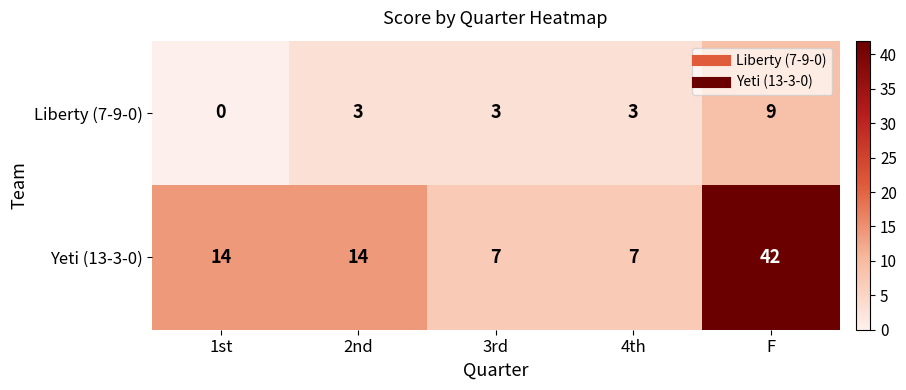

Count the number of data series in this chart.

2